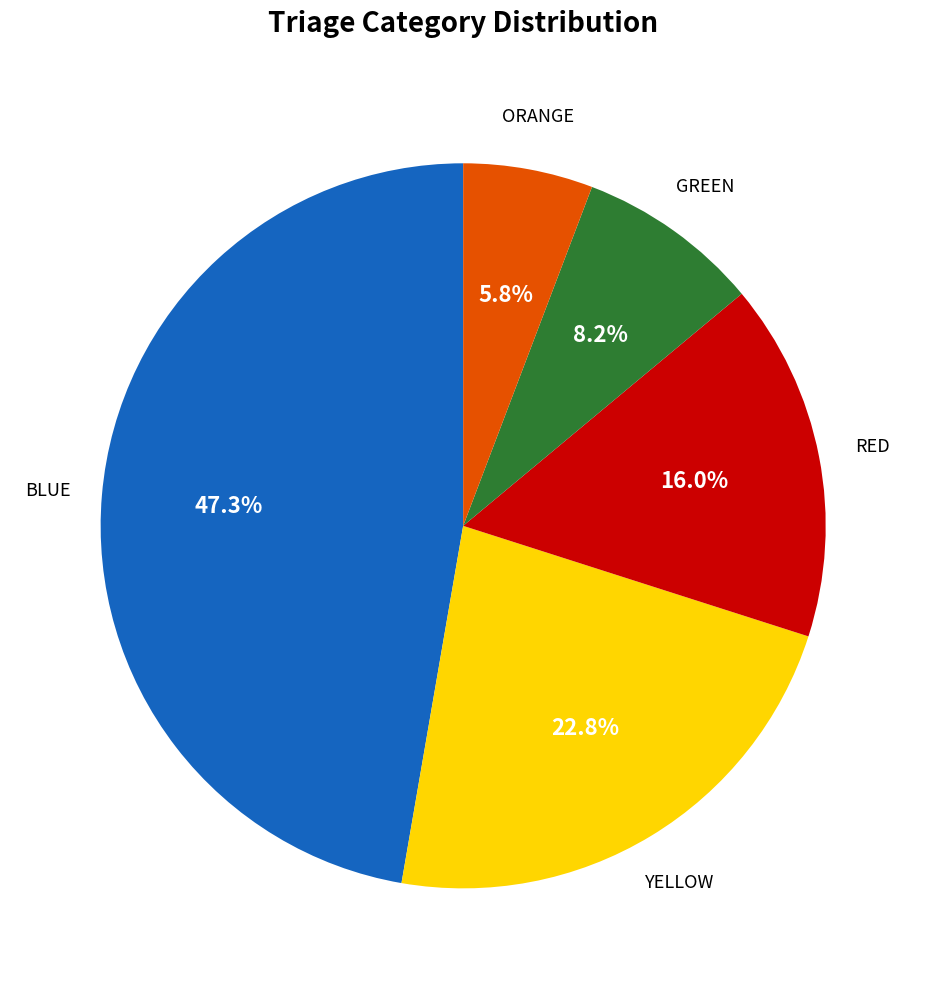

Does any single category account for the majority?

No